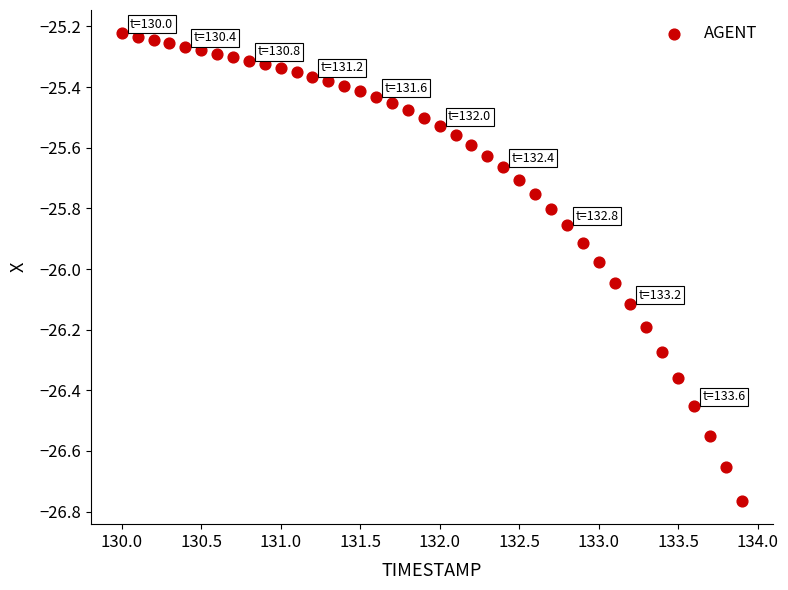

What is the range of X values (max minus min)?

3.9